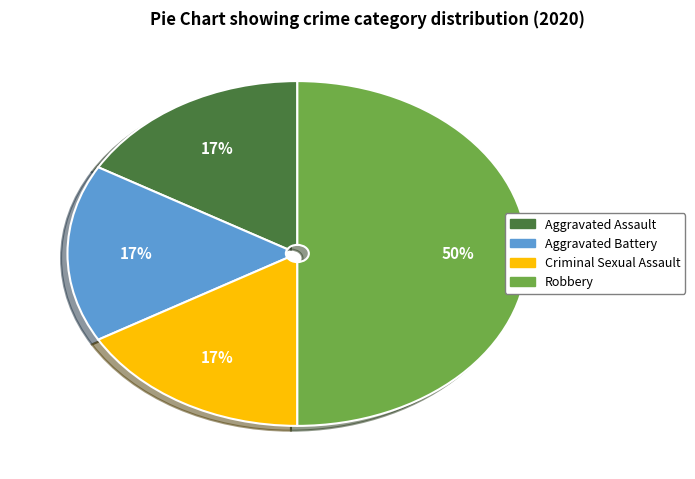

Count the number of slices in the pie.

4